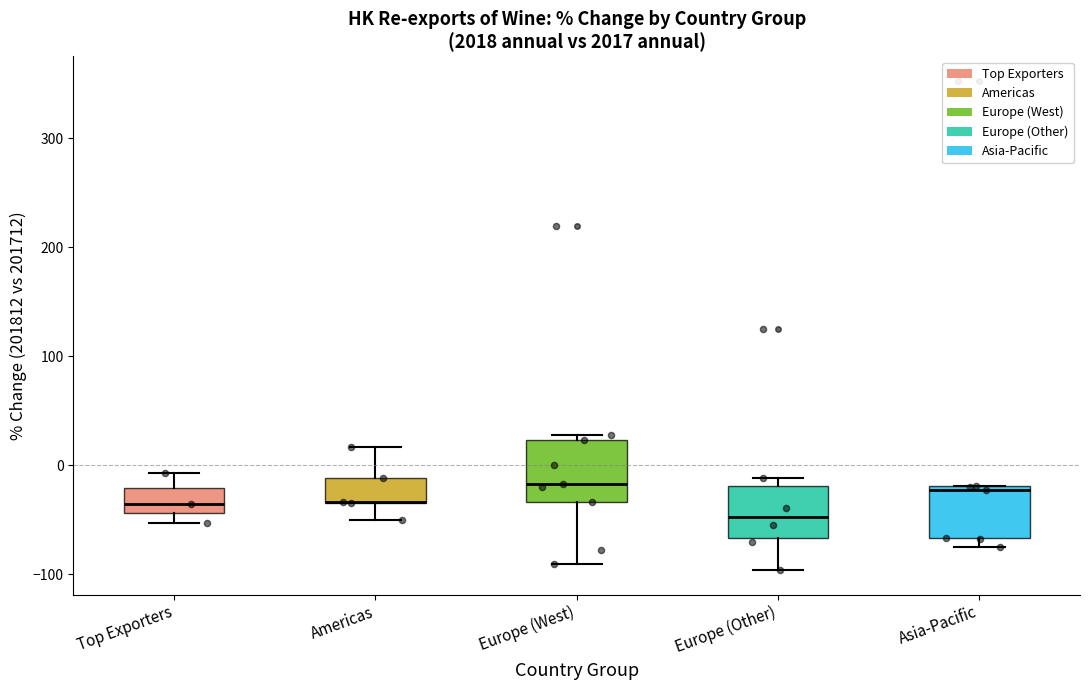

Reading left to right, transcribe this box plot: for each box, give where its median line is, the range the box spans, and where its two whiskers end, as read against the y-axis. The values are not printed on the chart, so give them approximately, as read against the axis.

Top Exporters: median -40 (inside the box), box -40 to -20, whiskers -50 to -10
Americas: median -30 (drawn on the box's lower edge), box -30 to -10, whiskers -50 to 20
Europe (West): median -20, box -30 to 20, whiskers -90 to 30
Europe (Other): median -50, box -70 to -20, whiskers -100 to -10
Asia-Pacific: median -20 (just below the box's upper edge), box -70 to -20, whiskers -80 to -20